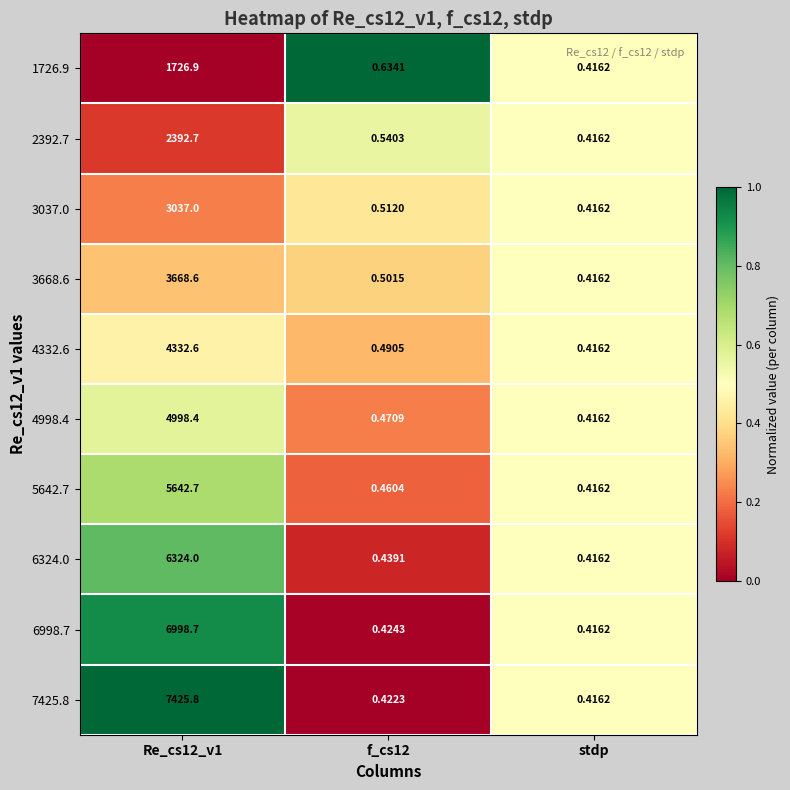

At which category is the sum across all series the highest?

Re_cs12_v1